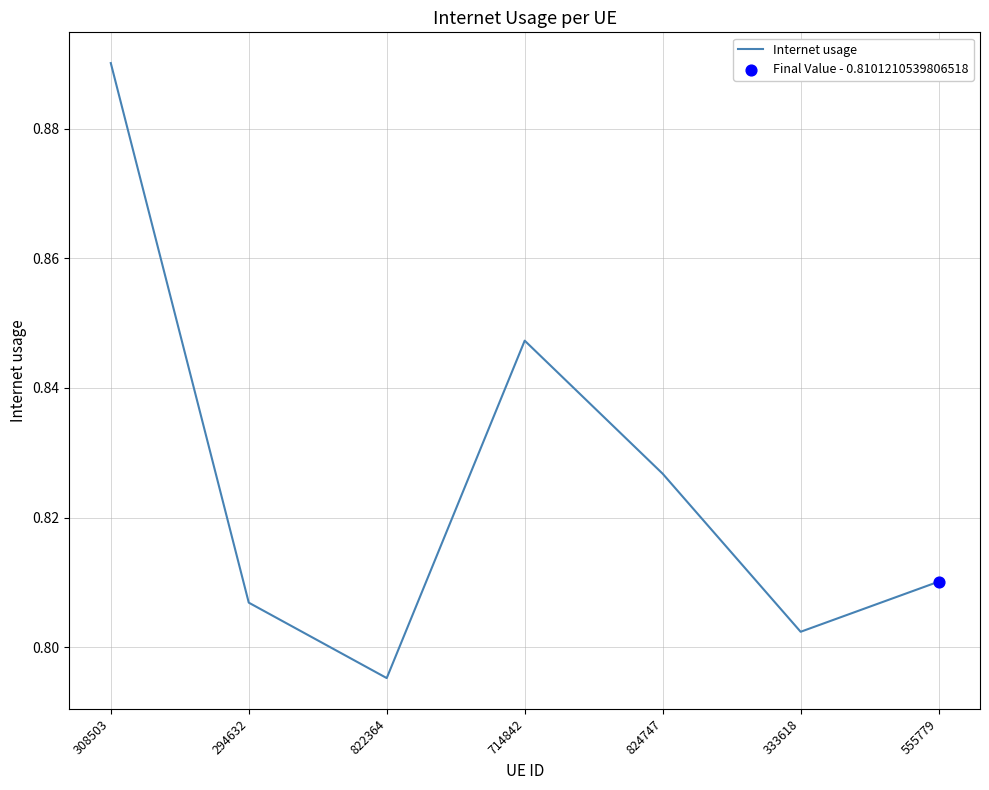

Which has a higher value, 555779 or 822364?

555779